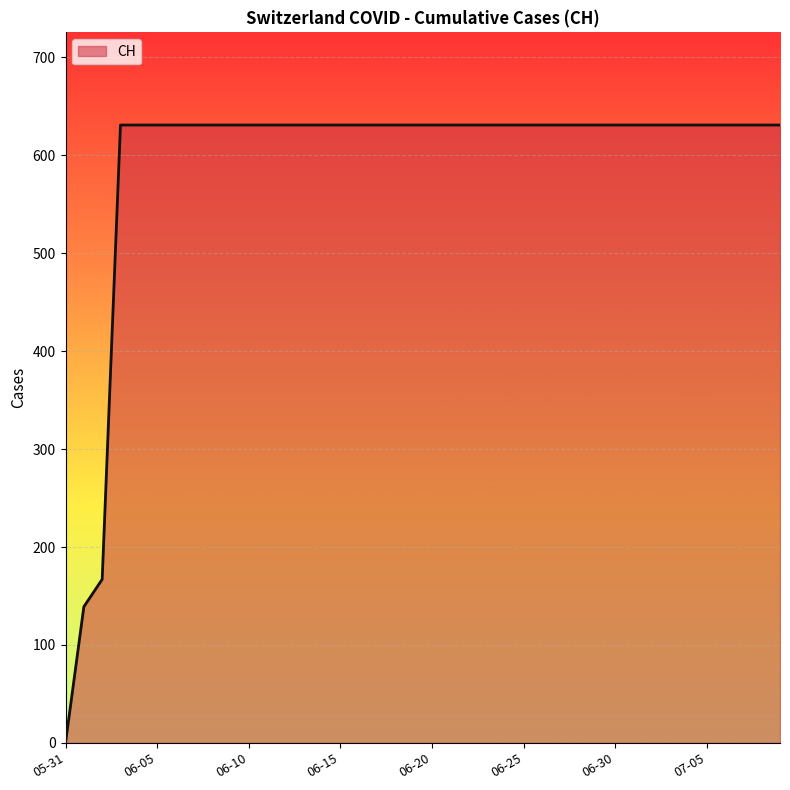

What is the greatest value displayed?

631